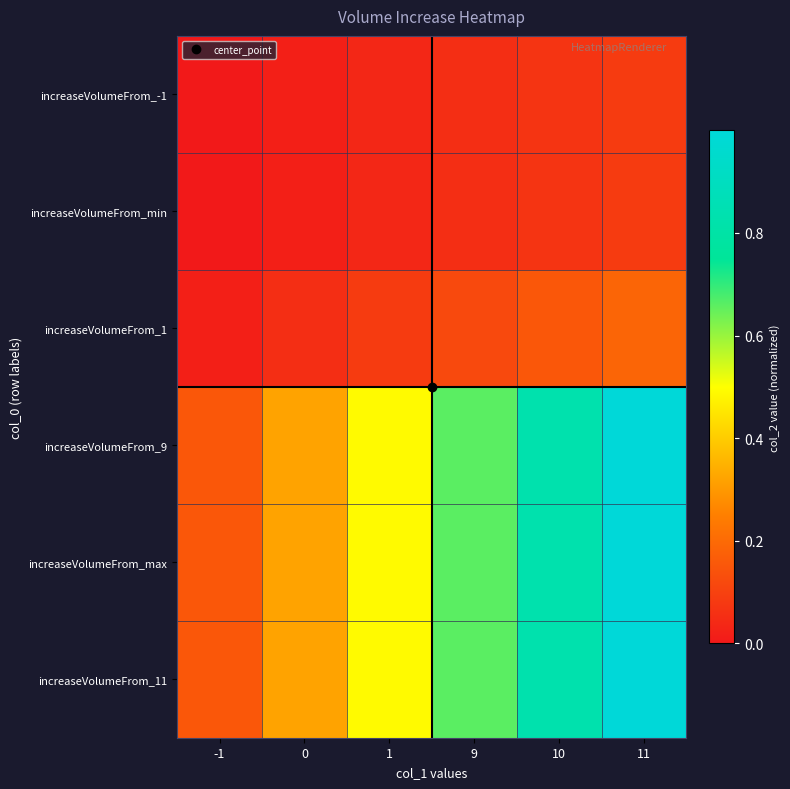

Which has a higher value, -1 or 11?

11